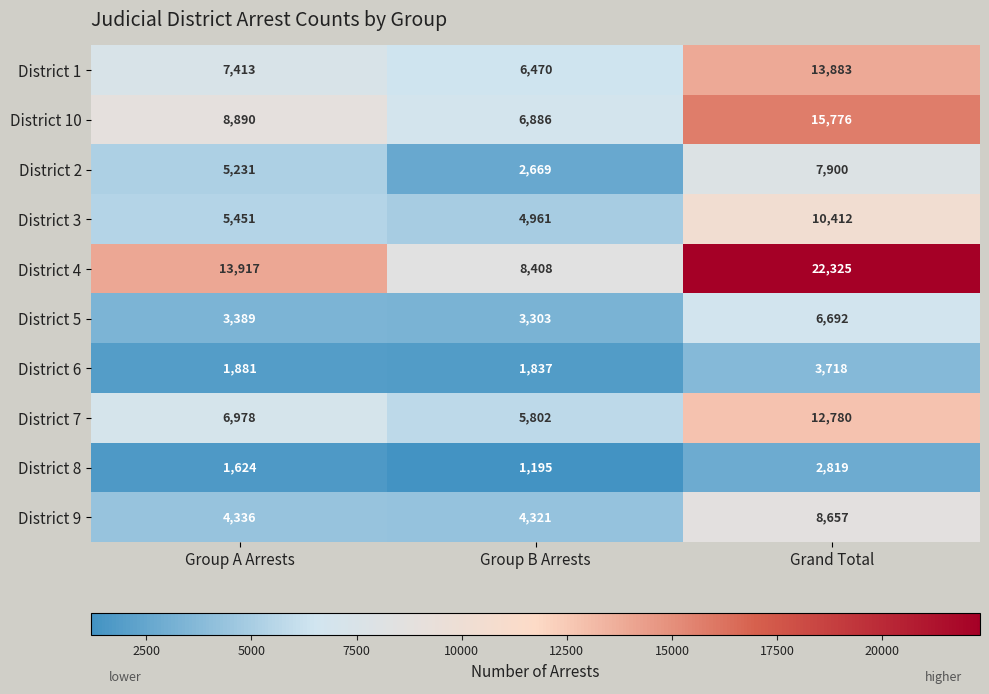

Where is District 8 nearest to the value 2007?

Group A Arrests